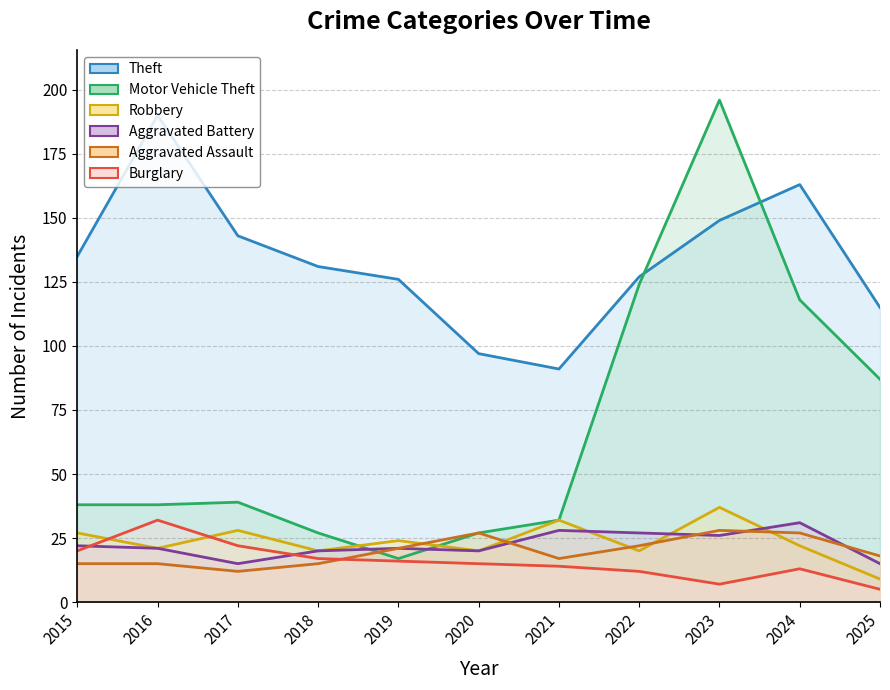

The value of Aggravated Battery at 2016 is 21. True or false?

True